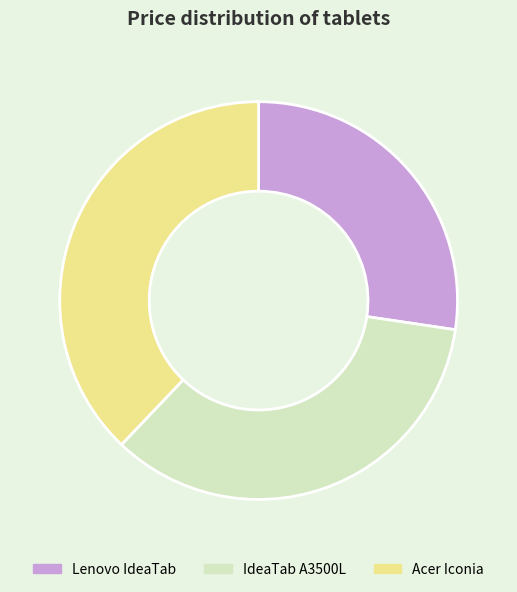

What is the largest slice in the pie chart?

Acer Iconia